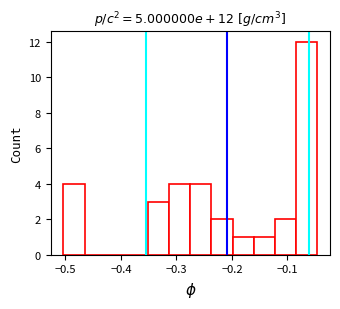

Read against the x-axis, roughly where is the centre of the tallest bar?

-0.07